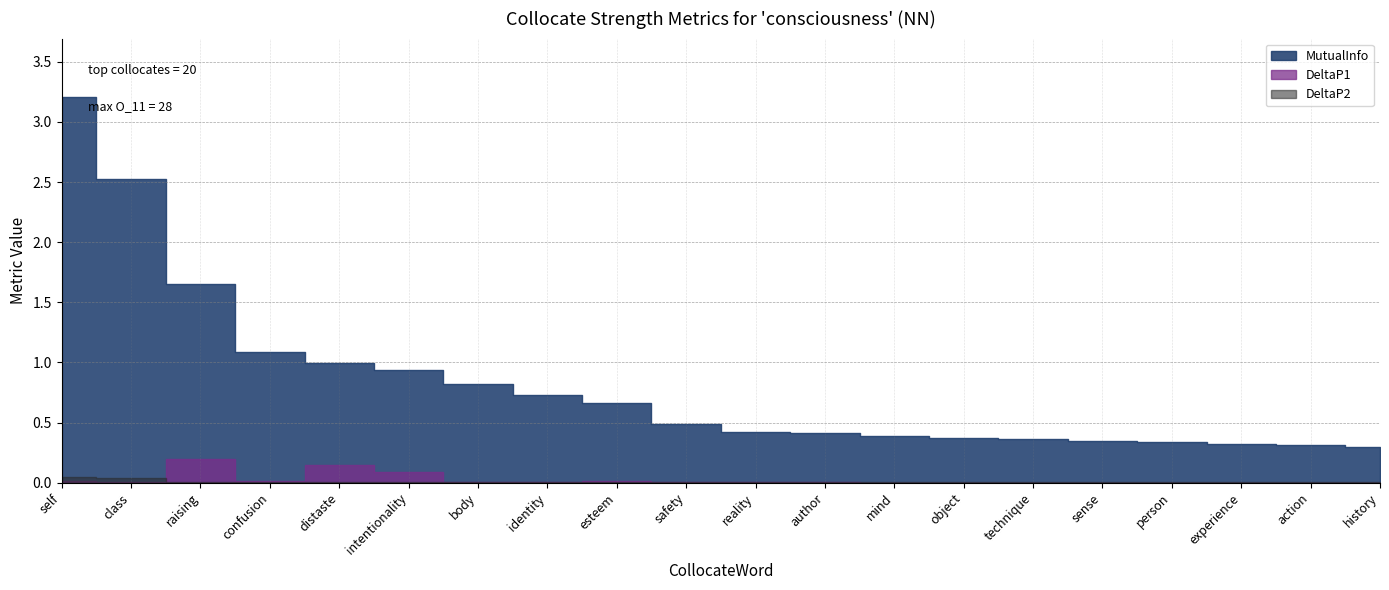

List the series in order of their peak value, lowest first.

DeltaP2, DeltaP1, MutualInfo